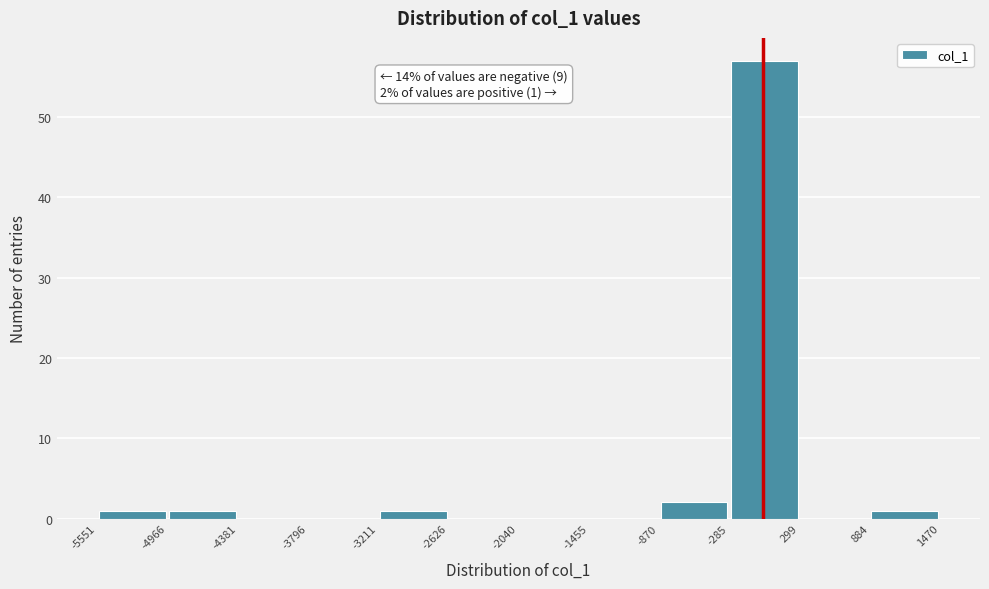

Over which range of the x-axis is the bar tallest?

-285 to 299